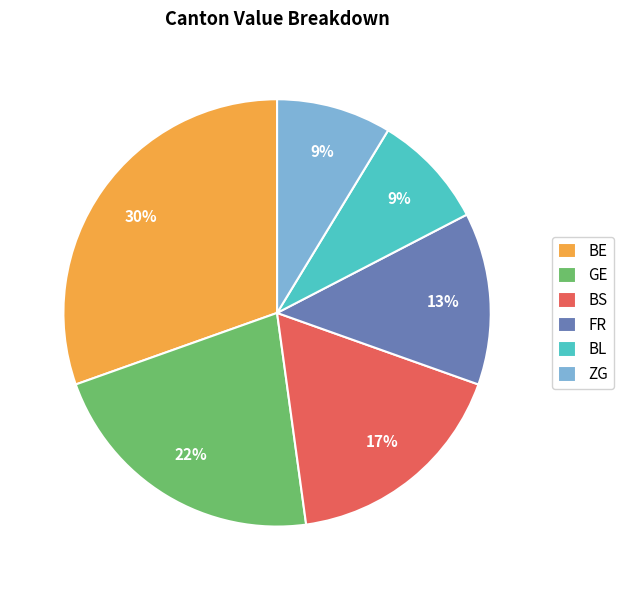

How many segments does this pie chart have?

6